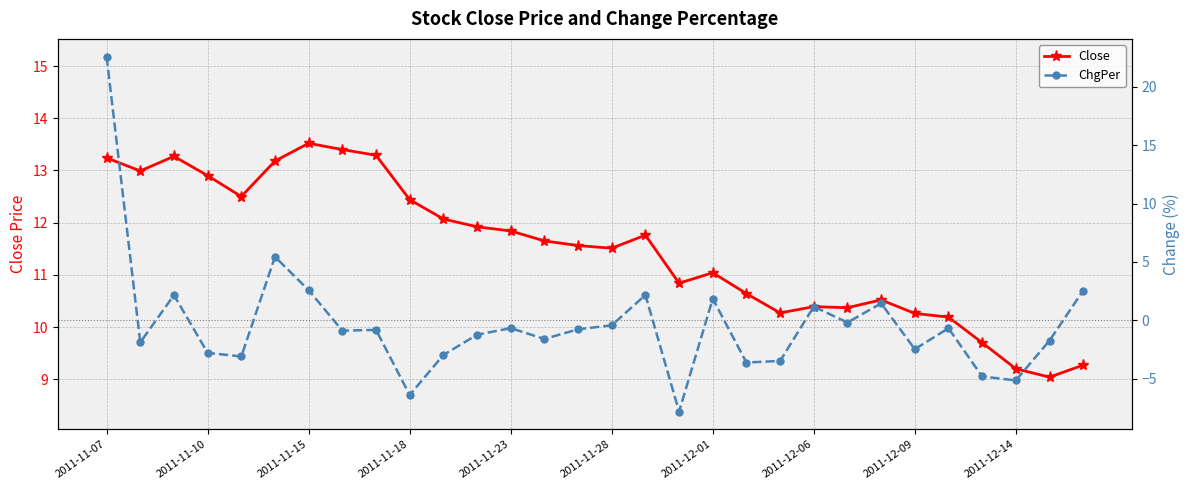

The value of Close at 2011-11-18 is 12.4. True or false?

True